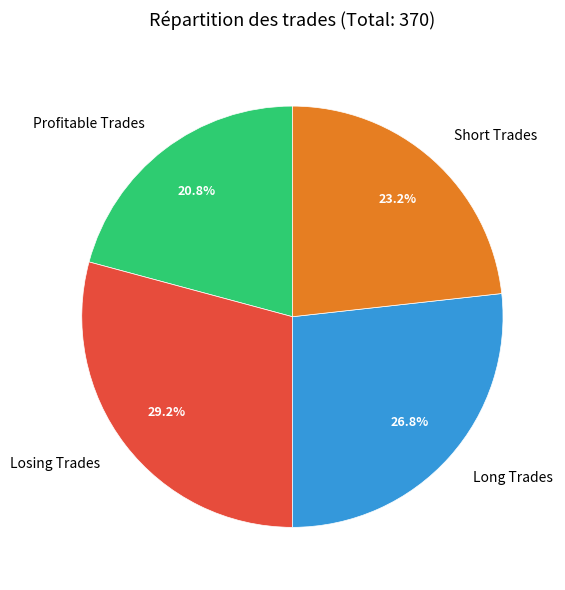

The Short Trades slice represents 23% of the pie. True or false?

True